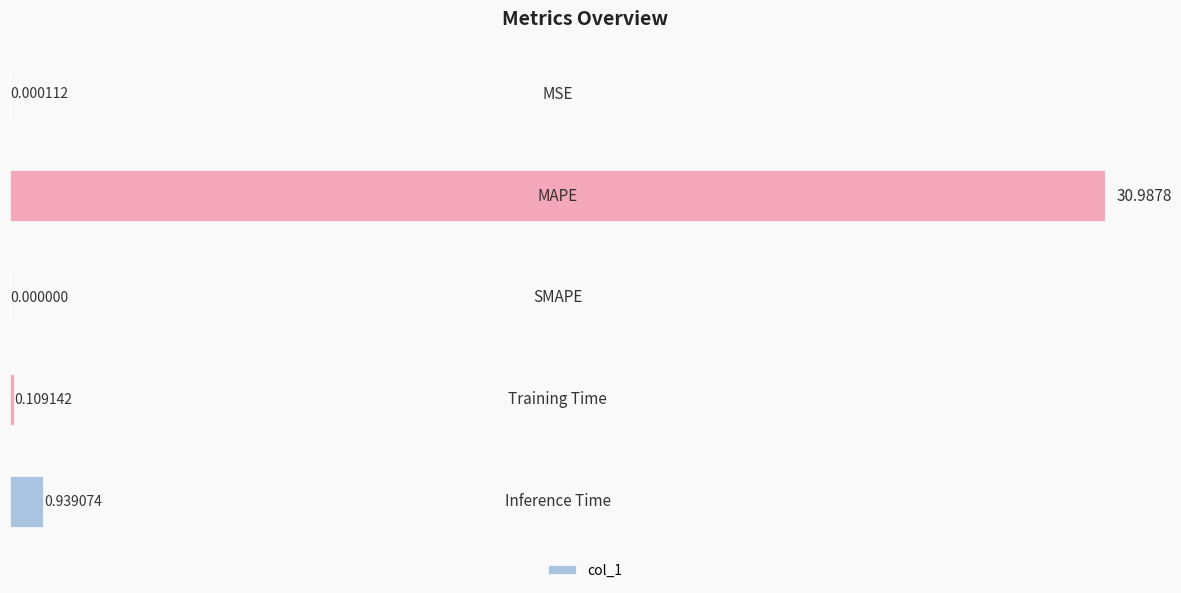

How many series are shown in this chart?

1